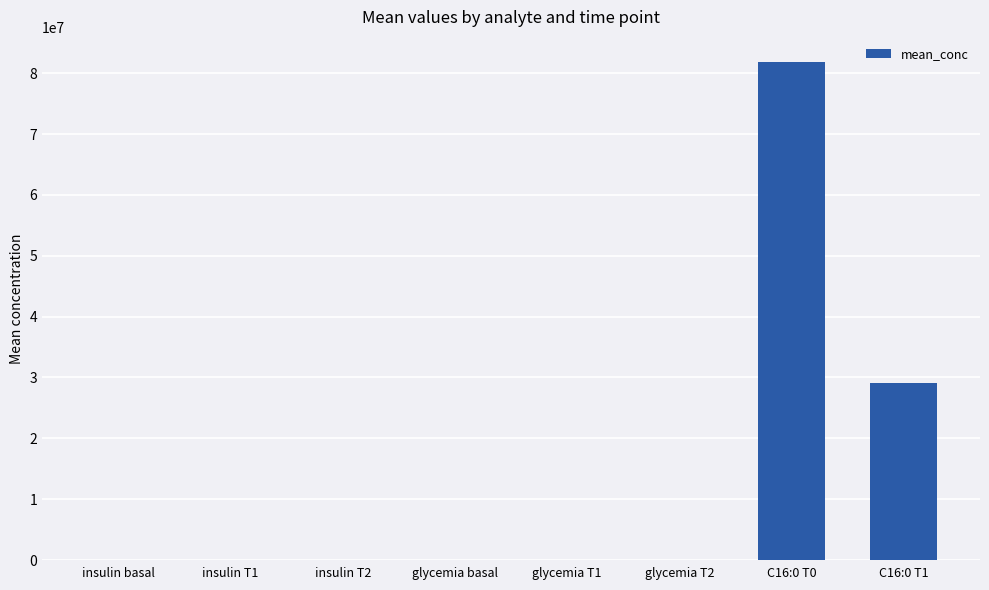

Which label corresponds to the largest value in the chart?

C16:0 T0